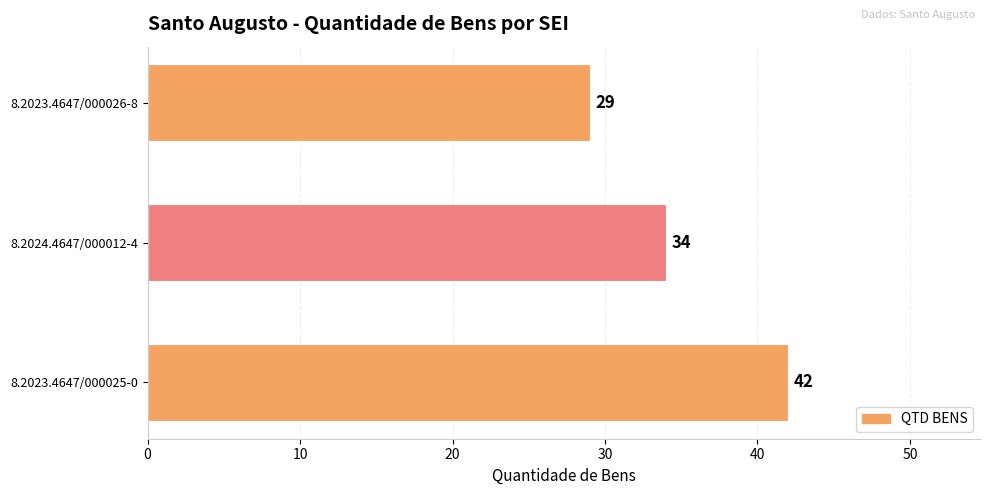

What is the ratio of the value at 8.2023.4647/000025-0 to the value at 8.2023.4647/000026-8?

1.4